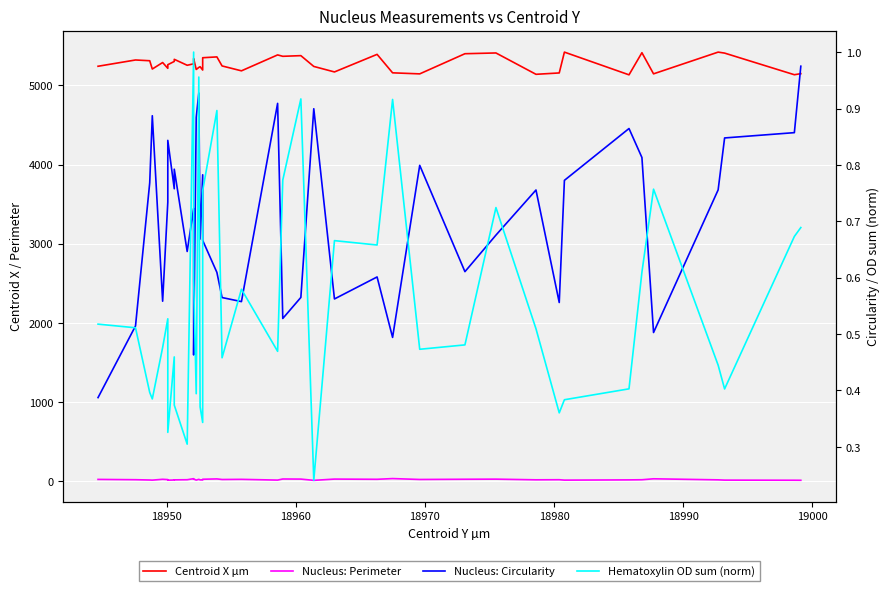

Which series has the largest total across all categories?

Centroid X µm